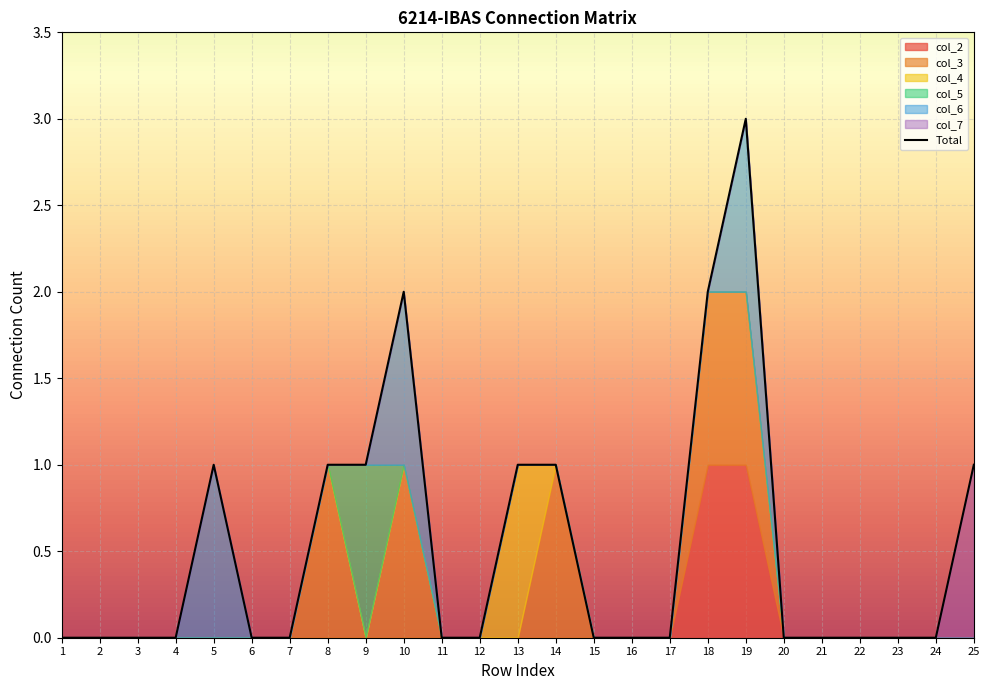

List the labels in order of value, largest first.

19, 10, 18, 5, 8, 9, 13, 14, 25, 1, 2, 3, 4, 6, 7, 11, 12, 15, 16, 17, 20, 21, 22, 23, 24